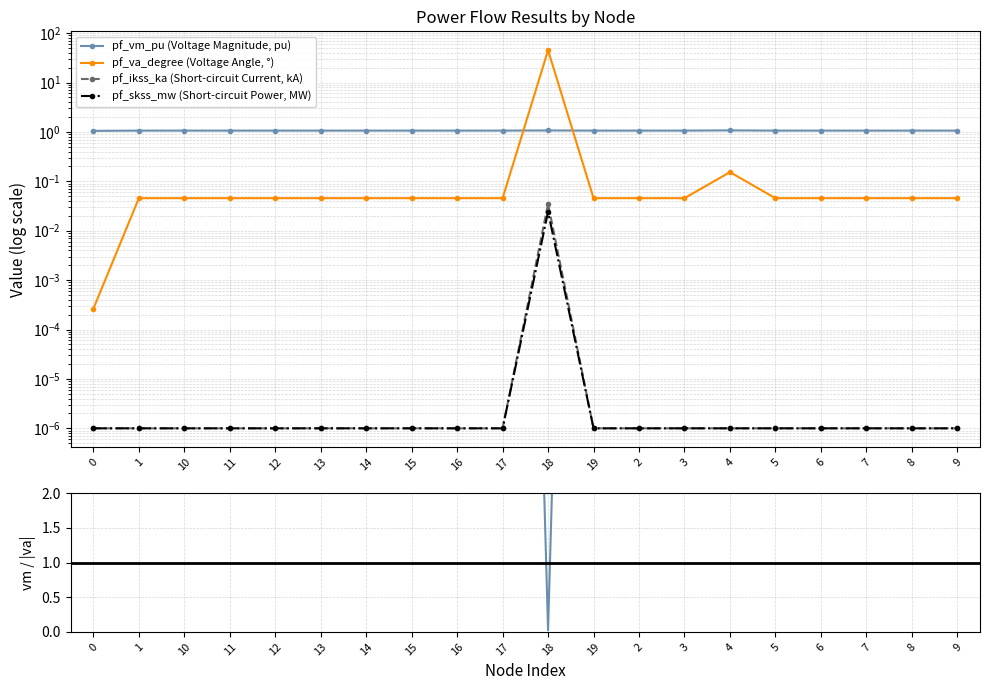

Reading left to right, list all the values displayed in this chart.

pf_vm_pu (Voltage Magnitude, pu): 1.1	1.1	1.1	1.1	1.1	1.1	1.1	1.1	1.1	1.1	1.1	1.1	1.1	1.1	1.1	1.1	1.1	1.1	1.1	1.1
pf_va_degree (Voltage Angle, °): 0.0	0.0	0.0	0.0	0.0	0.0	0.0	0.0	0.0	0.0	45.0	0.0	0.0	0.0	0.2	0.0	0.0	0.0	0.0	0.0
pf_ikss_ka (Short-circuit Current, kA): 0.0	0.0	0.0	0.0	0.0	0.0	0.0	0.0	0.0	0.0	0.0	0.0	0.0	0.0	0.0	0.0	0.0	0.0	0.0	0.0
pf_skss_mw (Short-circuit Power, MW): 0.0	0.0	0.0	0.0	0.0	0.0	0.0	0.0	0.0	0.0	0.0	0.0	0.0	0.0	0.0	0.0	0.0	0.0	0.0	0.0
vm_pu / |va_degree|: 3964.1	23.3	23.3	23.3	23.3	23.3	23.3	23.3	23.3	23.3	0.0	23.3	23.3	23.3	7.0	23.3	23.3	23.3	23.3	23.3